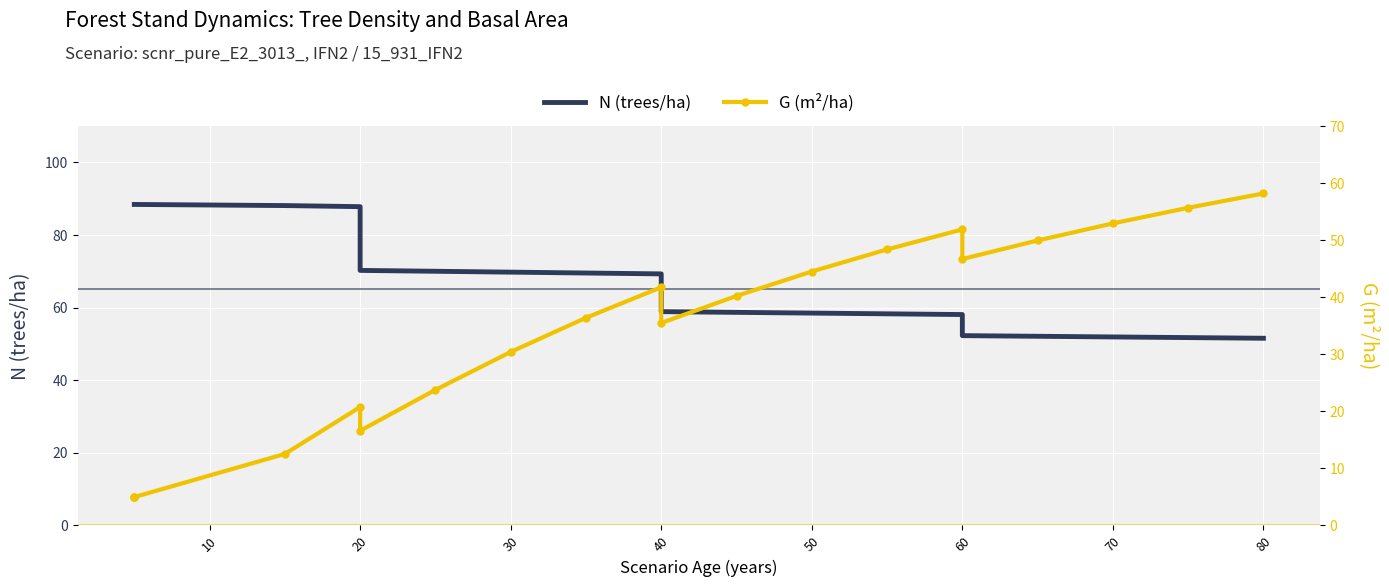

How many interior local peaks does the G (m²/ha) series have?

3